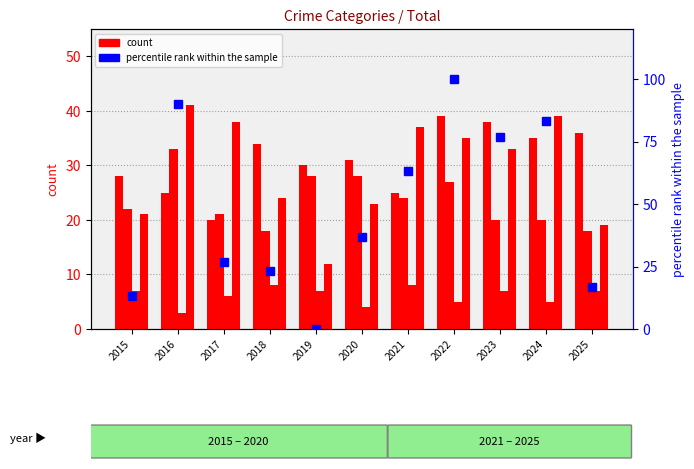

What is the average value of the Aggravated Assault series?

31.0